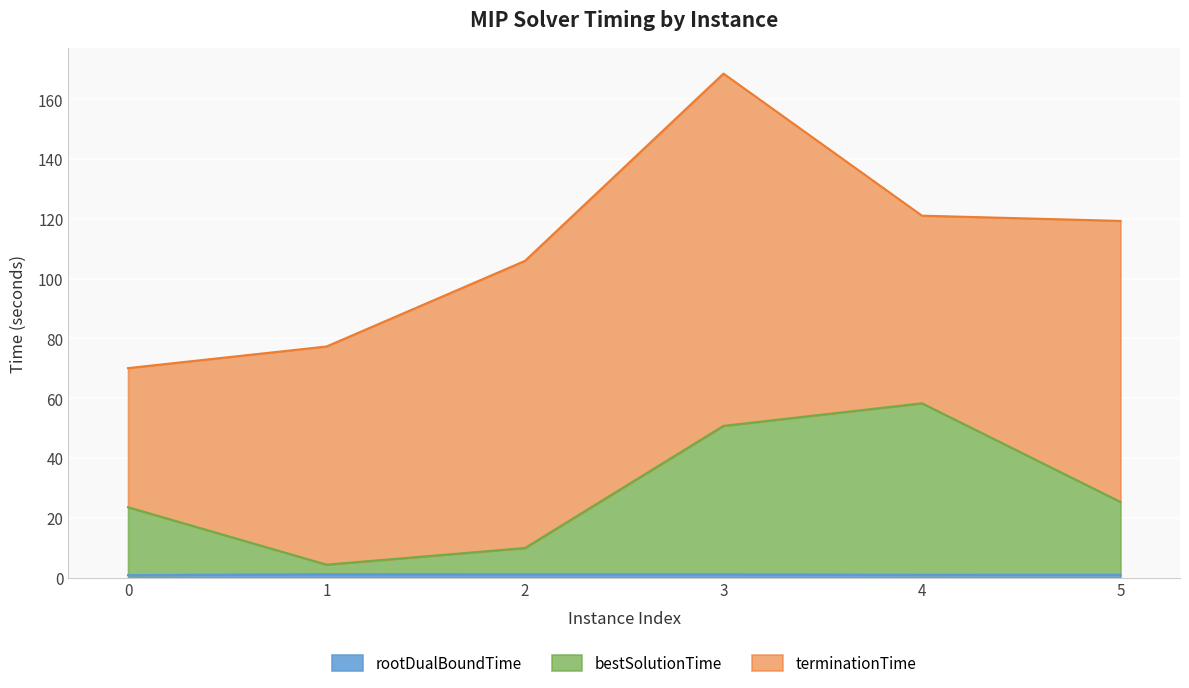

At which label is bestSolutionTime closest to 31?

5